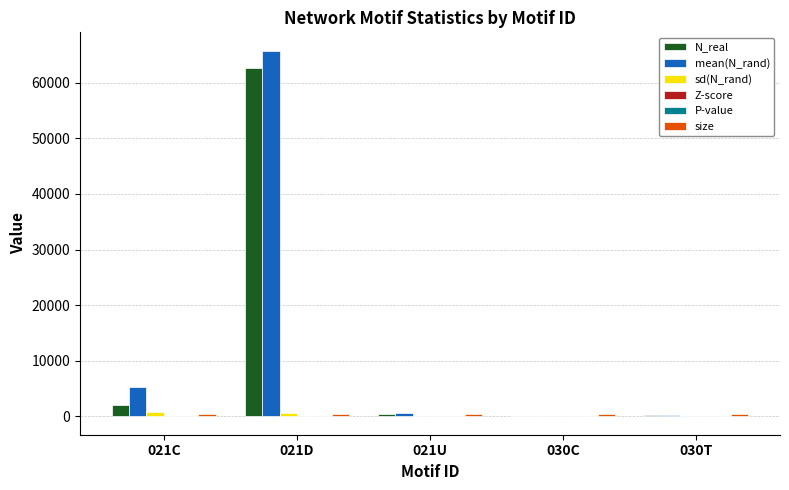

How many categories are shown in the chart?

5